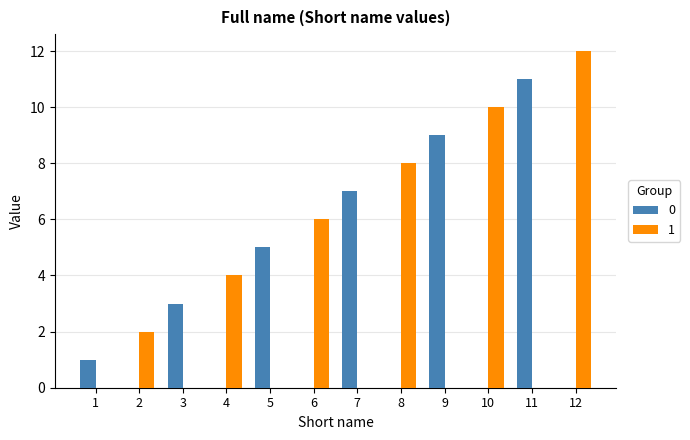

Are the bars grouped side by side (vs. stacked)?

Yes